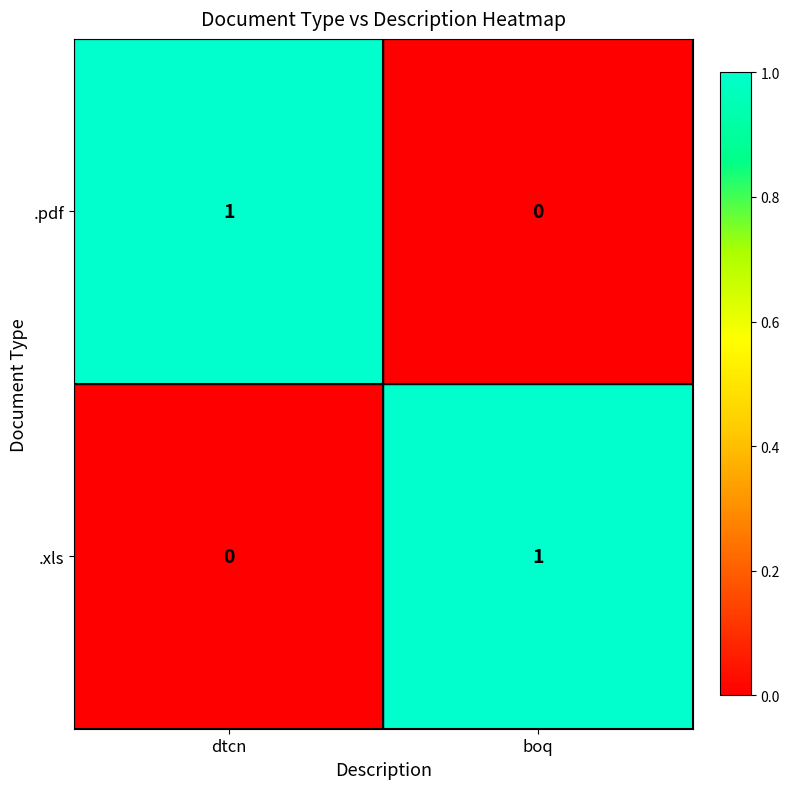

The .pdf series shows 0 at boq. True or false?

True